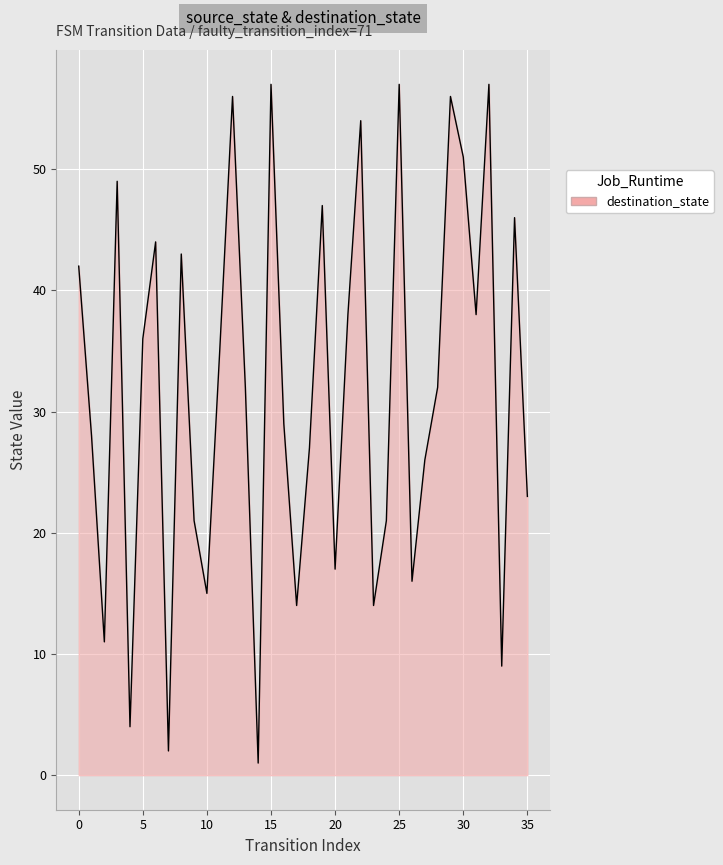

True or false: the data shows 30 at 25.

False